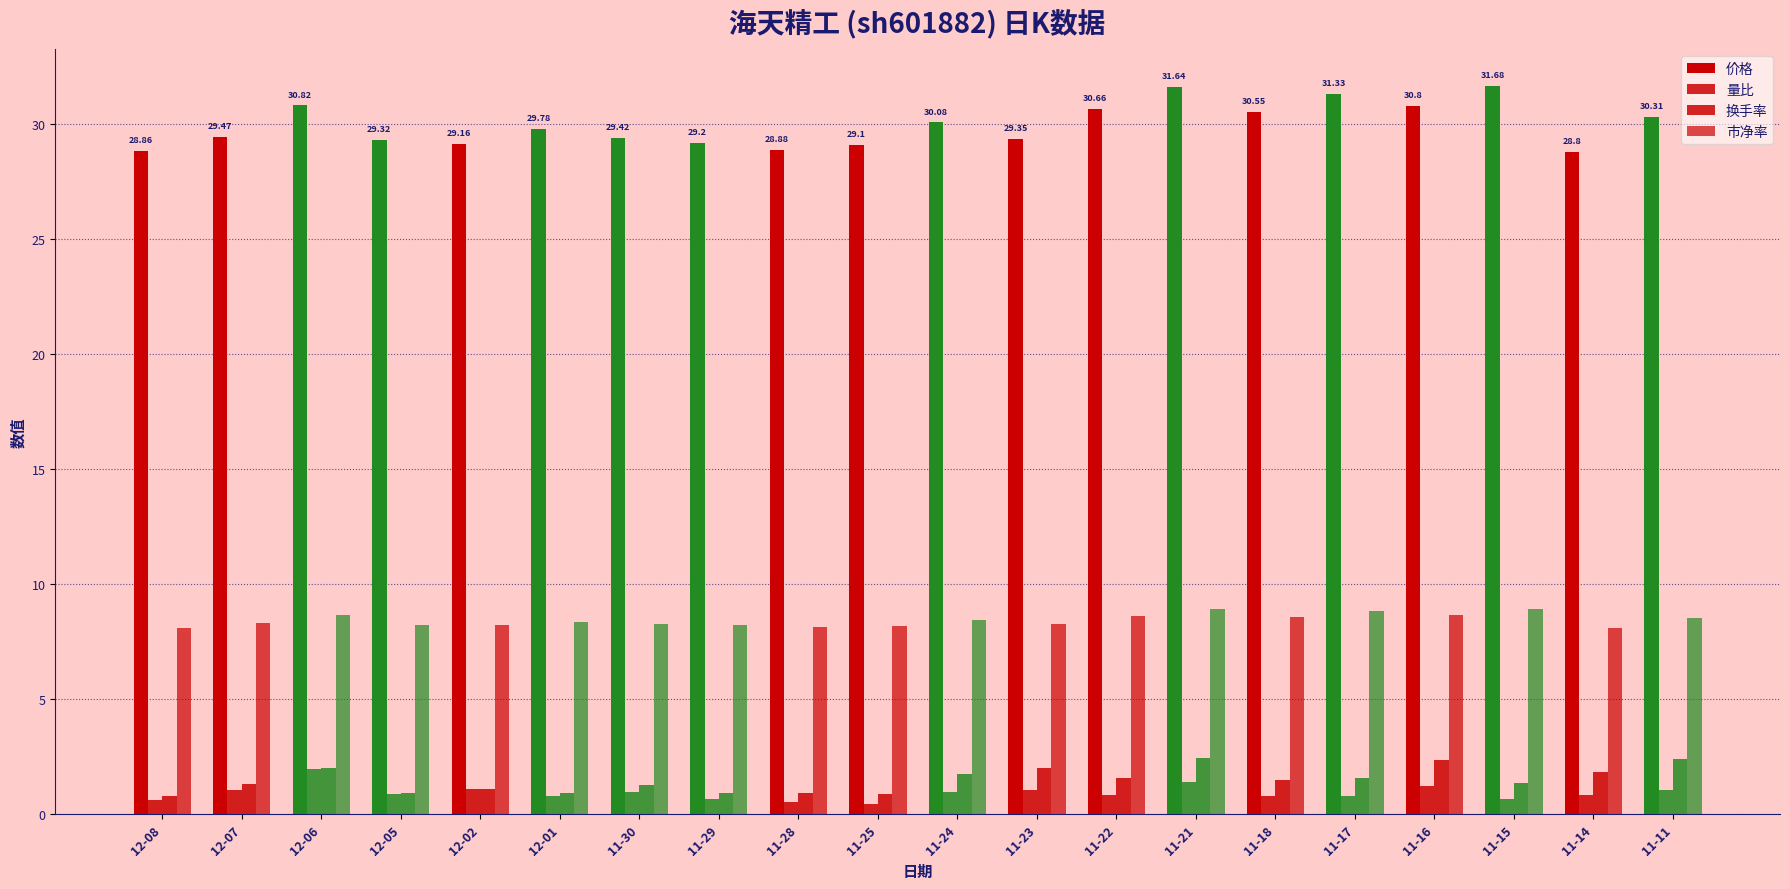

True or false: 价格 has a value of 46.6 at 11-29.

False